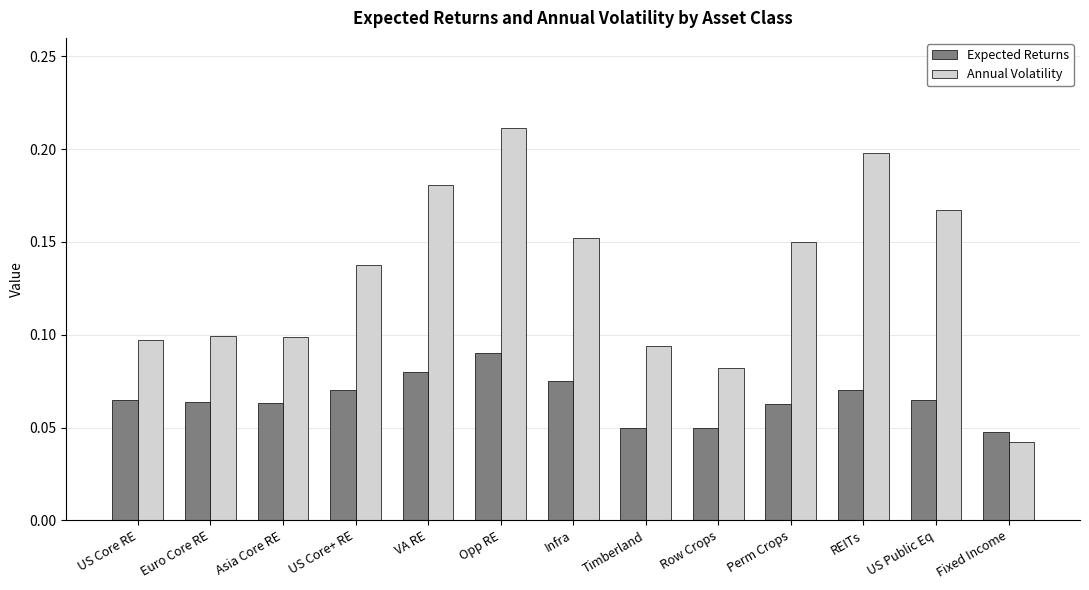

Count the Annual Volatility values in the range 0 to 1.

13